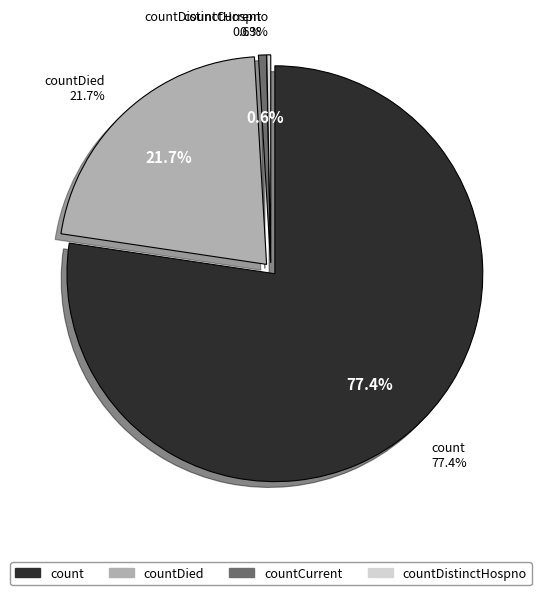

Count the number of slices in the pie.

4